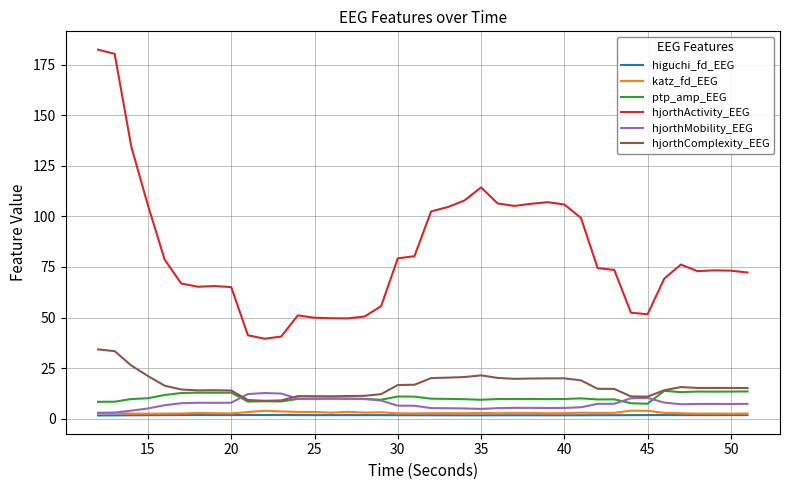

True or false: hjorthActivity_EEG and katz_fd_EEG intersect in this chart.

False